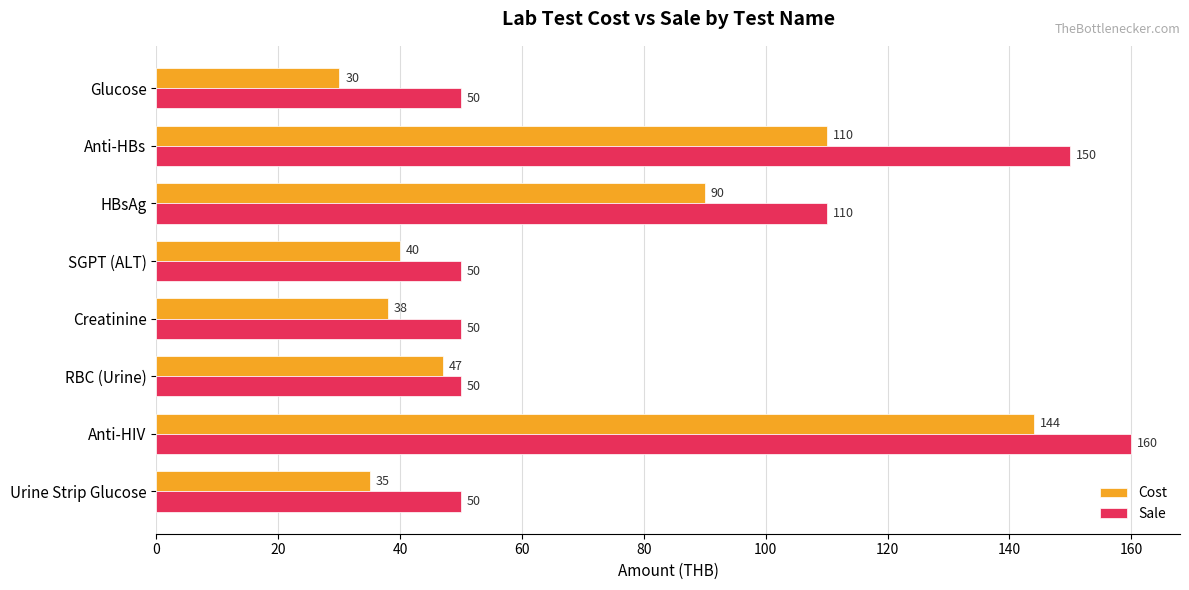

The Cost series shows 144 at Anti-HIV. True or false?

True